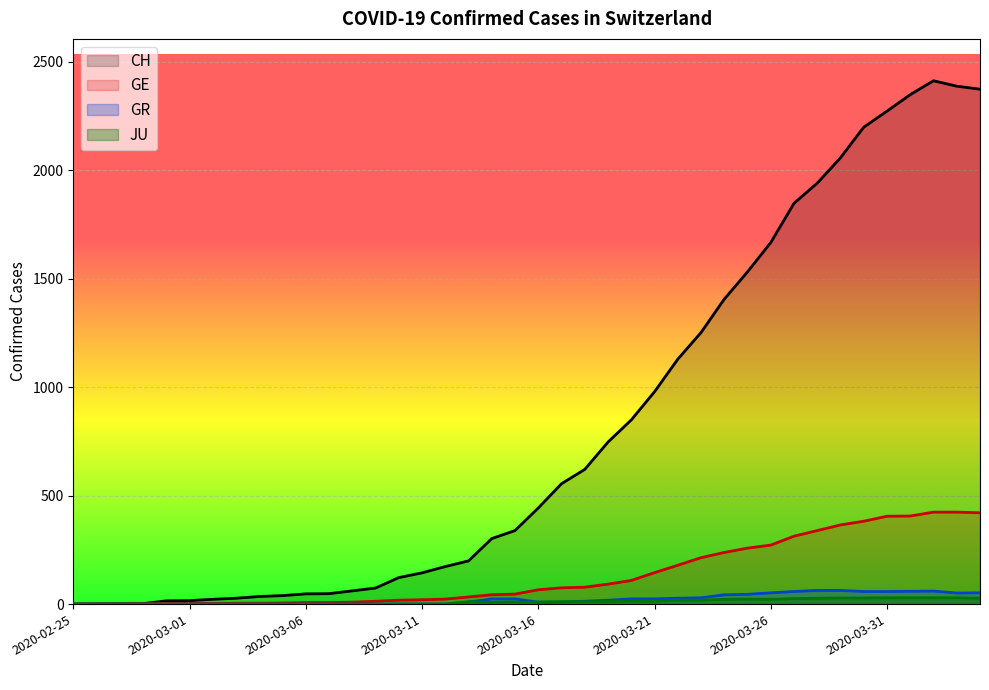

The JU series shows 0 at 2020-02-29. True or false?

True